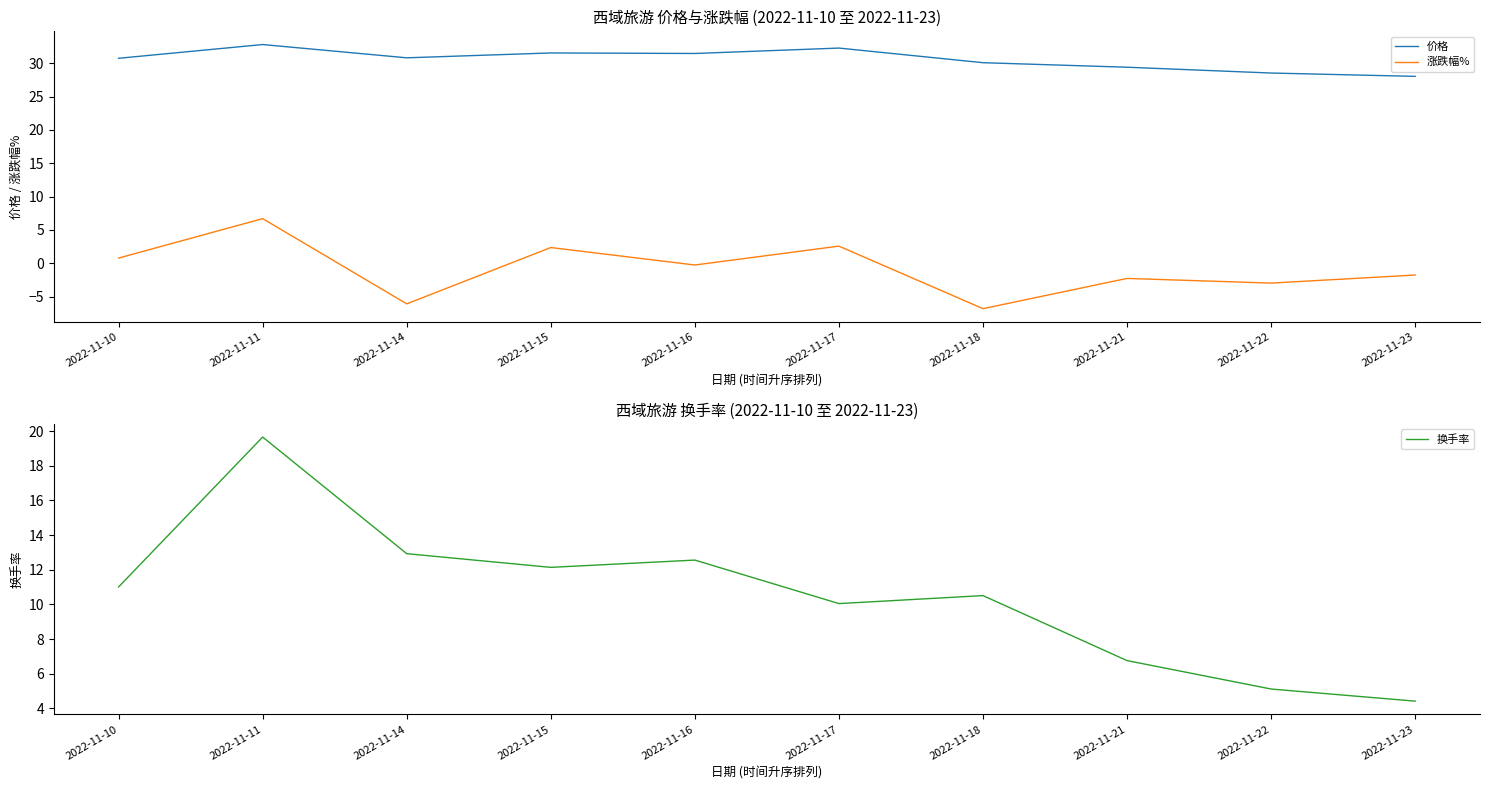

What is the sum of all 换手率 values?

105.2